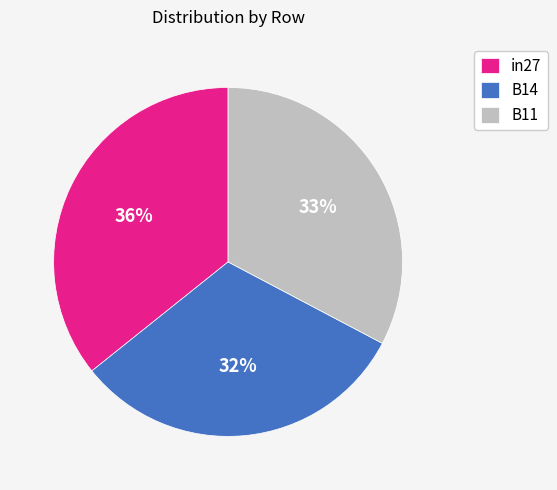

Rank the categories by value from highest to lowest.

in27, B11, B14